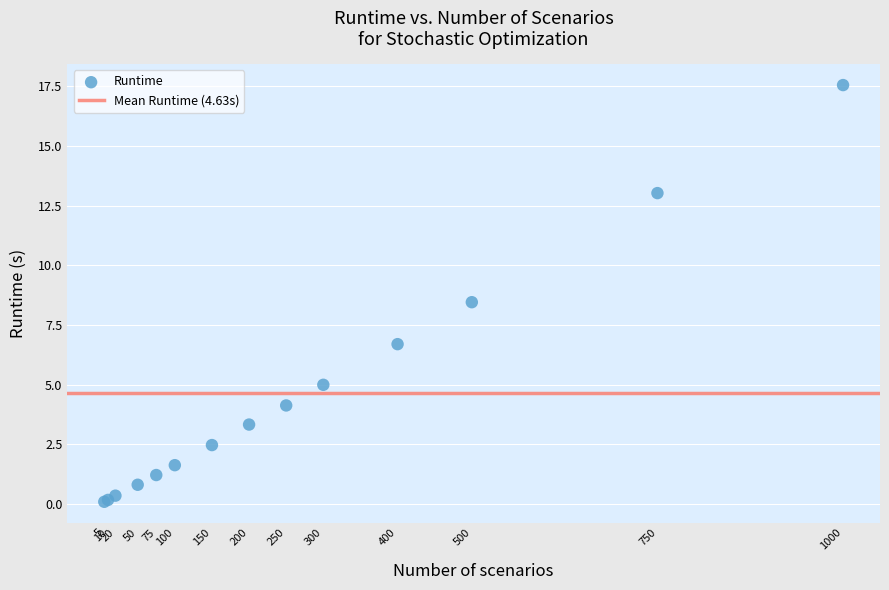

What Y value in the scatter plot is closest to 8?

8.5